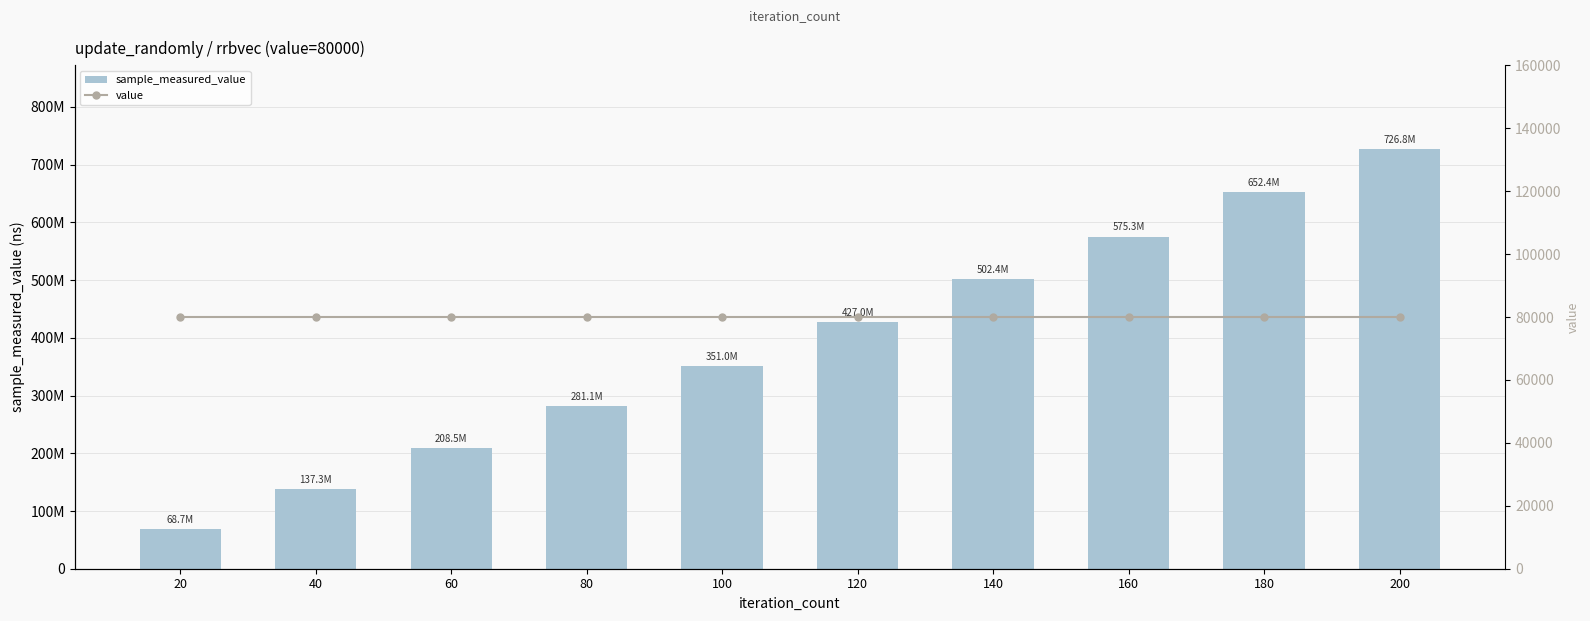

The value series shows 80000 at 120. True or false?

True